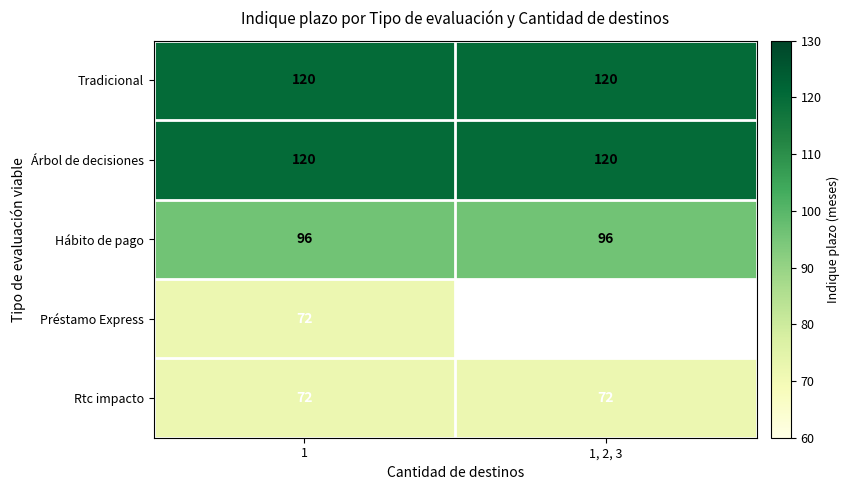

Between 1, 2, 3 and 1, which is larger?

1, 2, 3